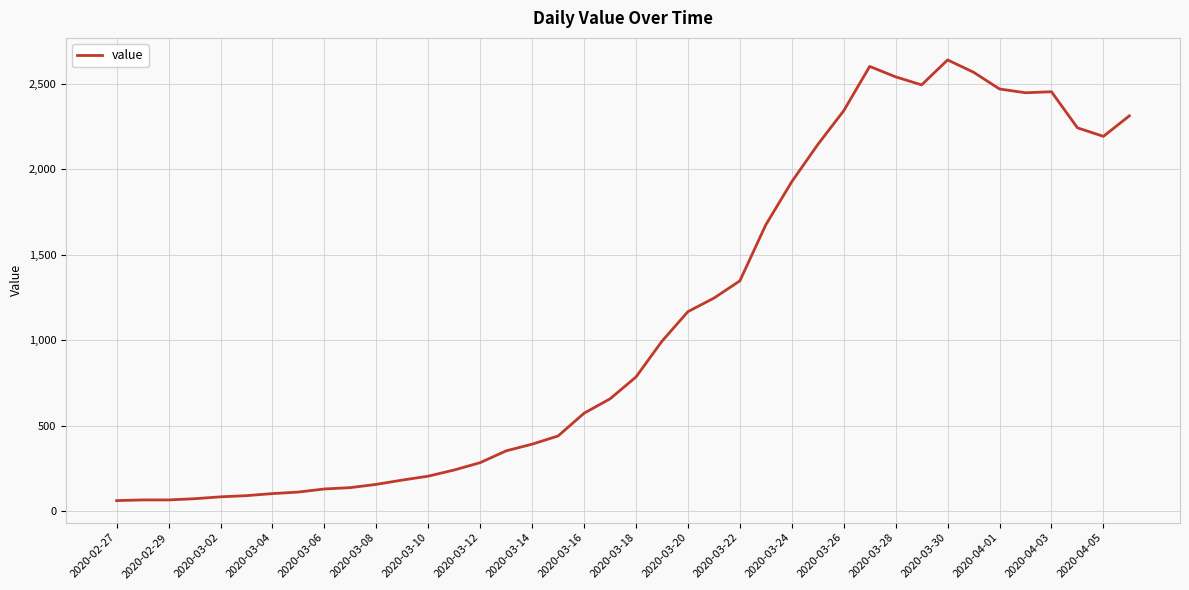

What is the maximum value shown in the chart?

2638